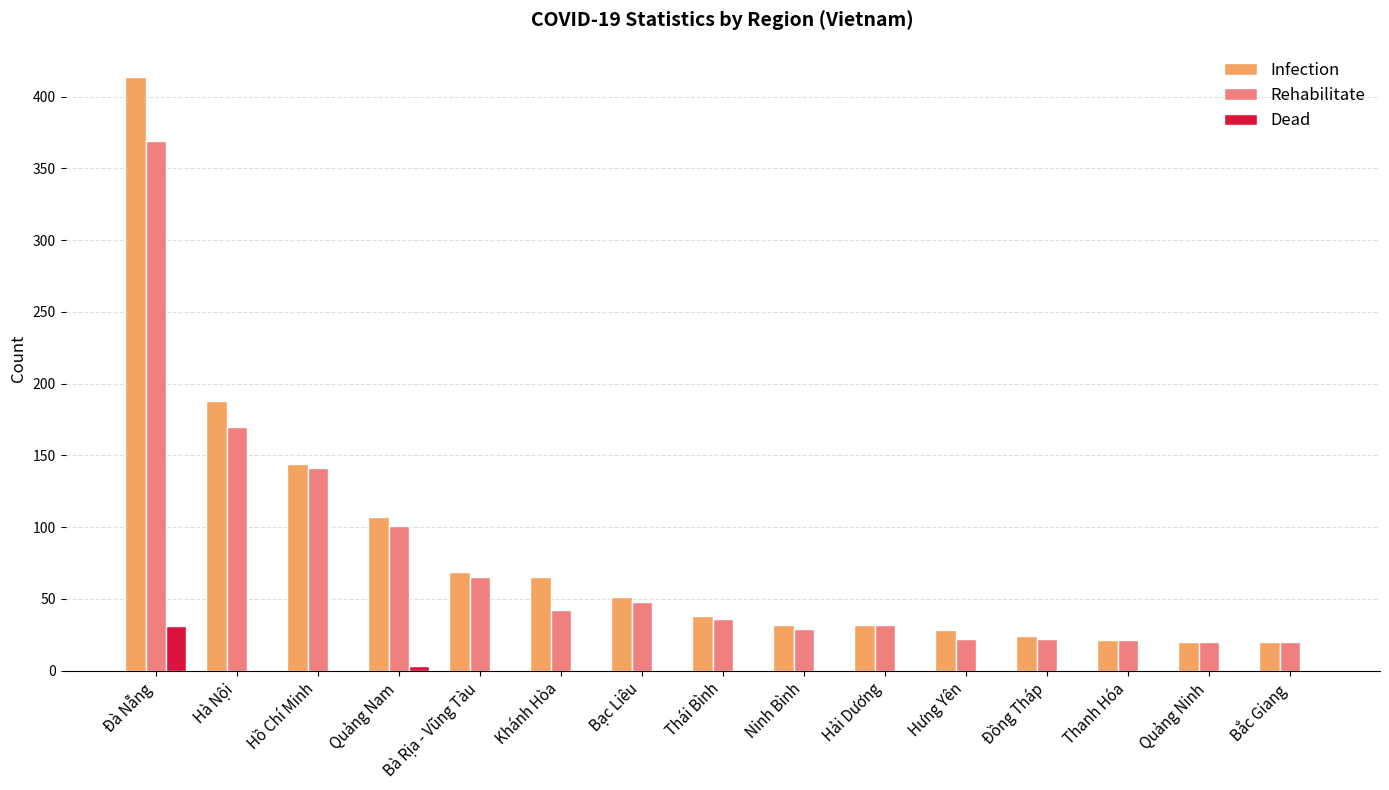

How many groups of bars are there?

15